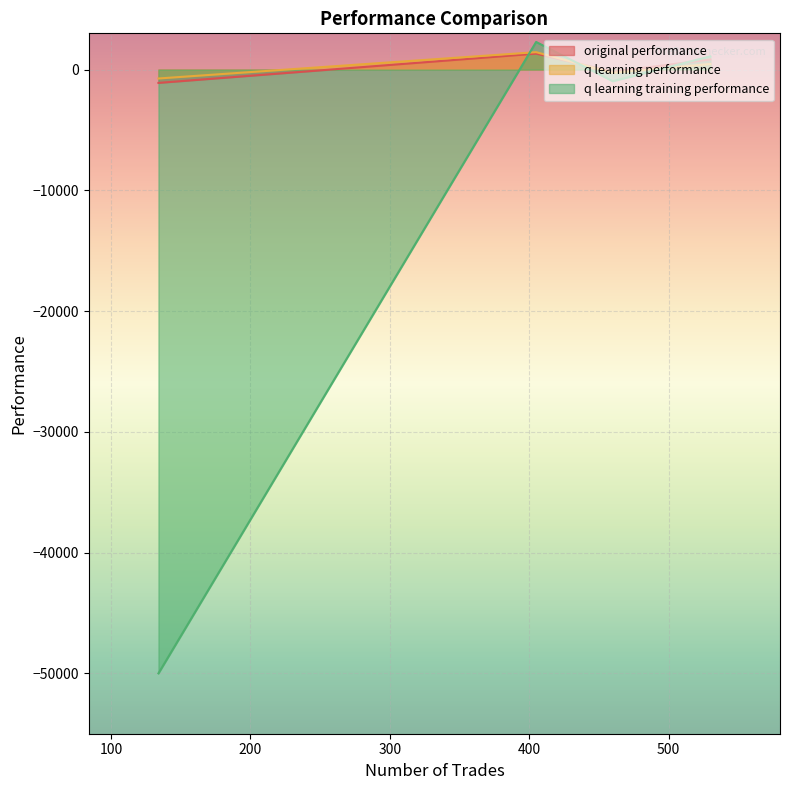

What is the smallest value displayed?

-50000.0